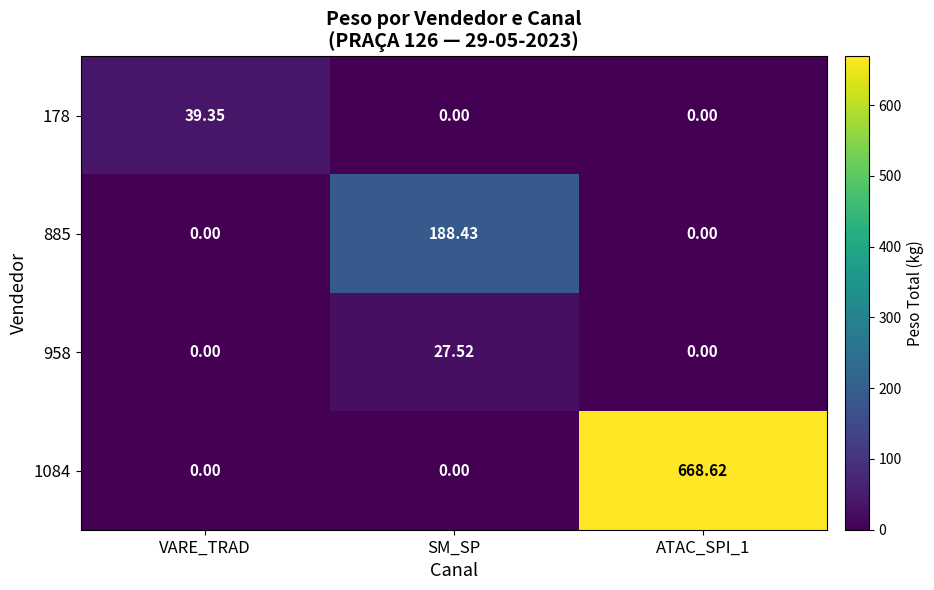

Is the value of 885 at SM_SP greater than the value of 1084 at ATAC_SPI_1?

No